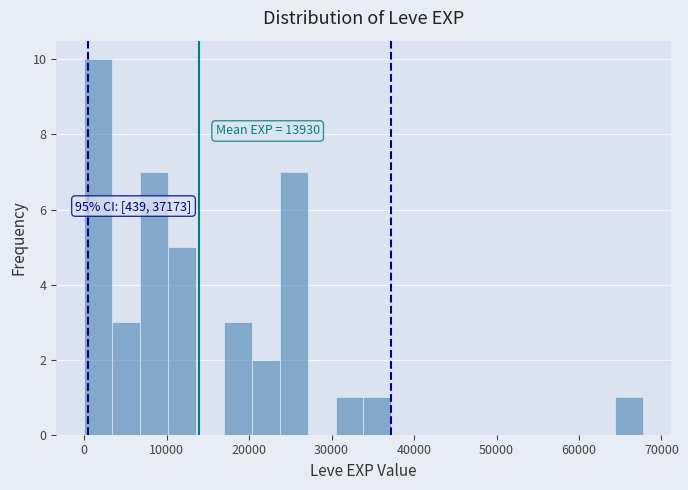

Around what value on the x-axis is the tallest bar? Give the approximate position of its centre, as read against the axis.

2000